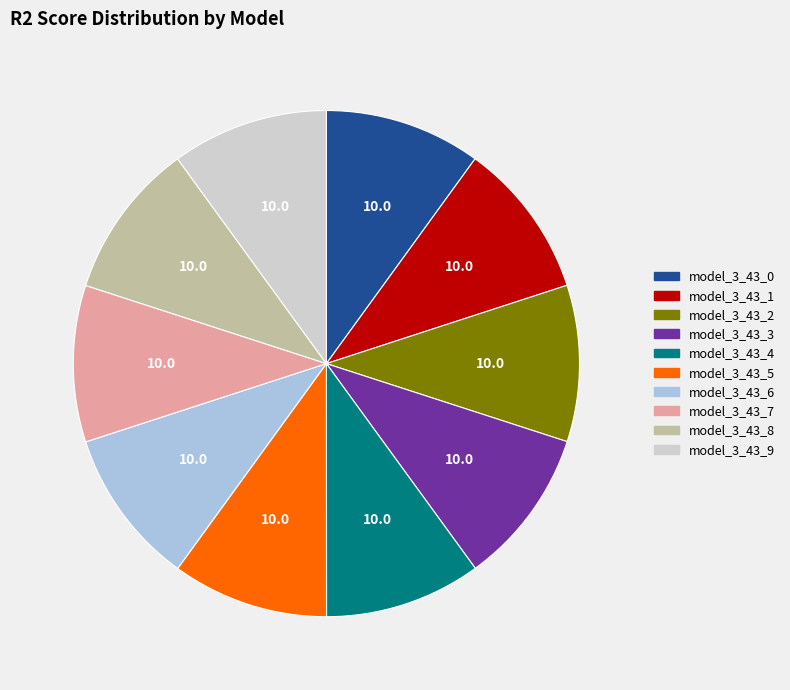

Combined, do model_3_43_6 and model_3_43_5 account for over 50%?

No